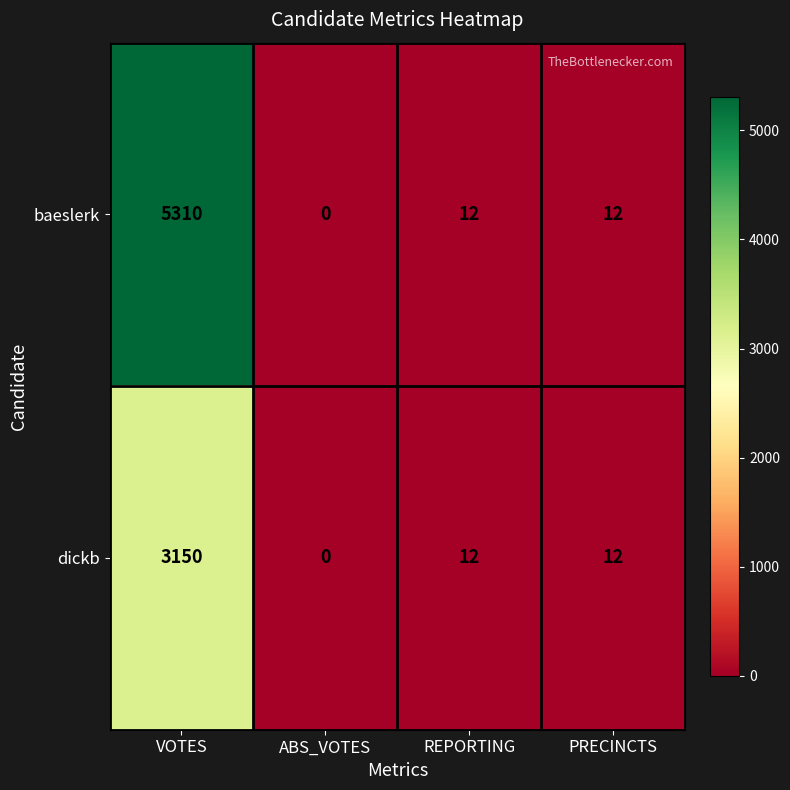

At which category does the chart reach its peak across all series?

VOTES